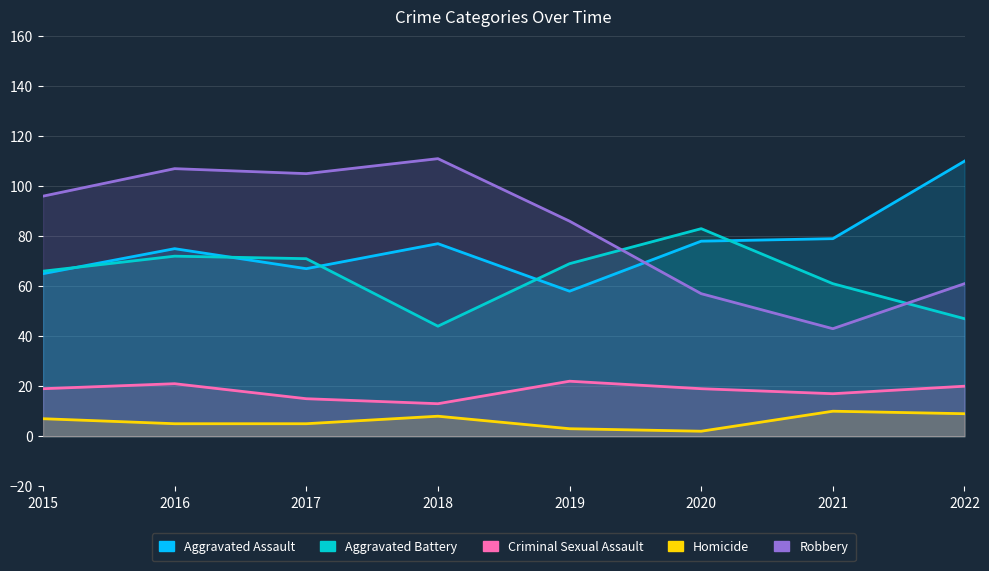

What is the lowest value of the Robbery series?

43